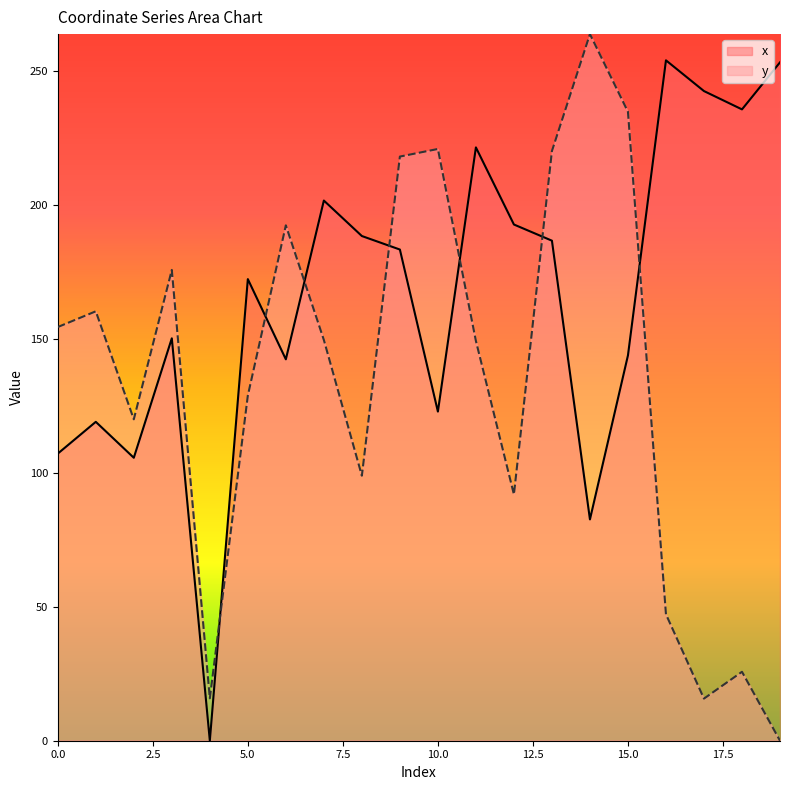

Is it true that y equals -153.7 at 19?

False